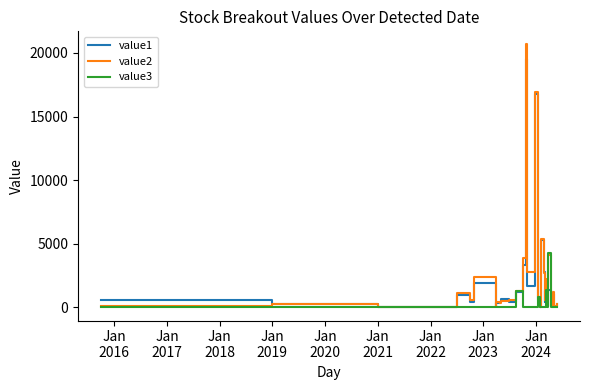

What is the difference between the second highest and minimum values in the value1 series?

16756.2